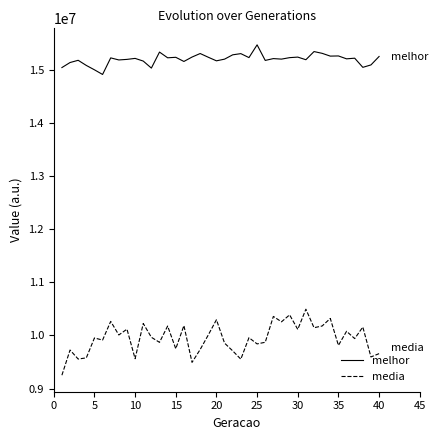

What is the maximum value shown in the chart?

15469452.9